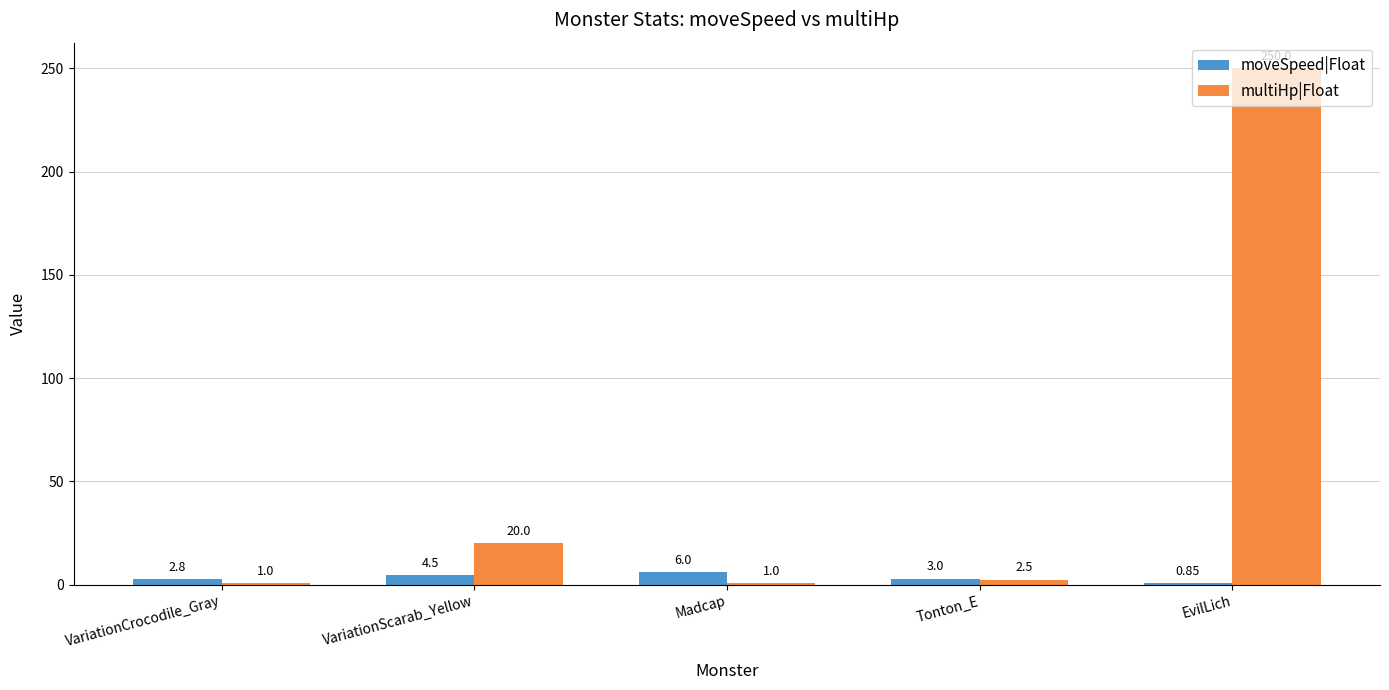

Which label corresponds to the largest value in the chart?

EvilLich